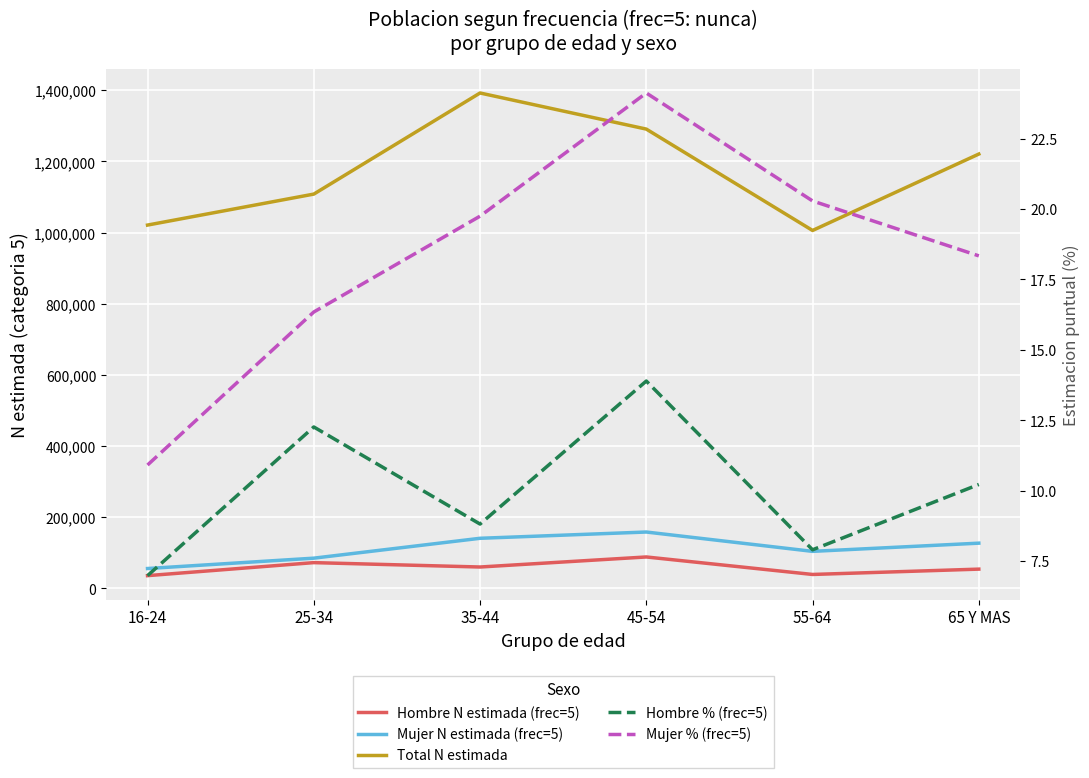

Does the chart display data point markers on the line(s)?

No